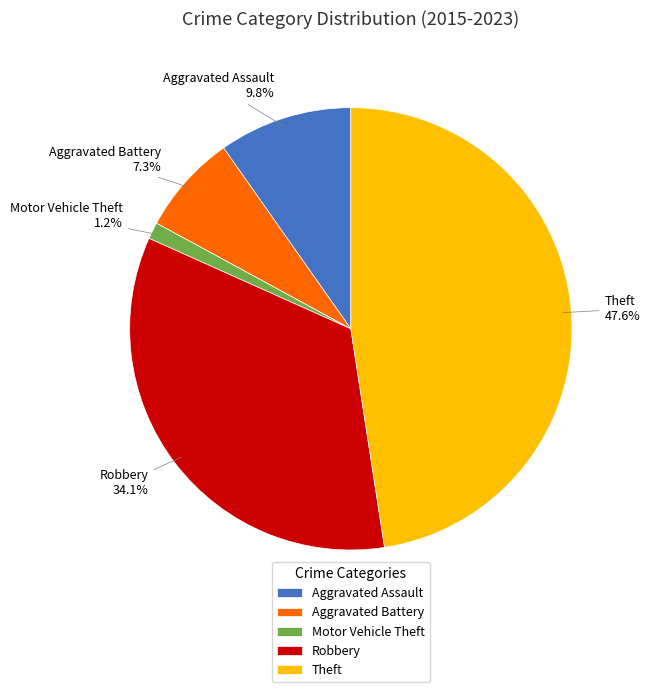

Does Aggravated Battery account for over 50% of the chart?

No